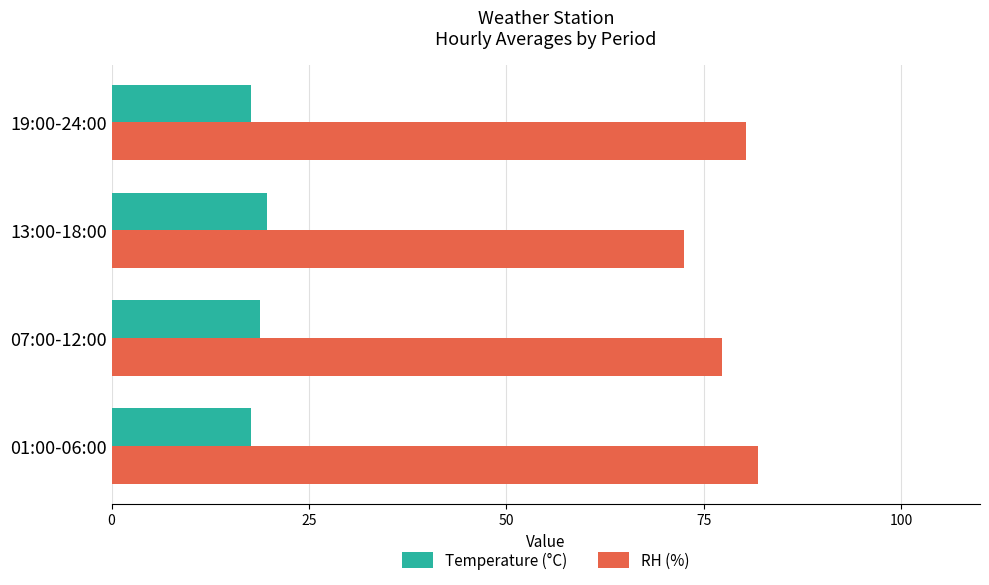

Which series has the widest spread of values?

RH (%)